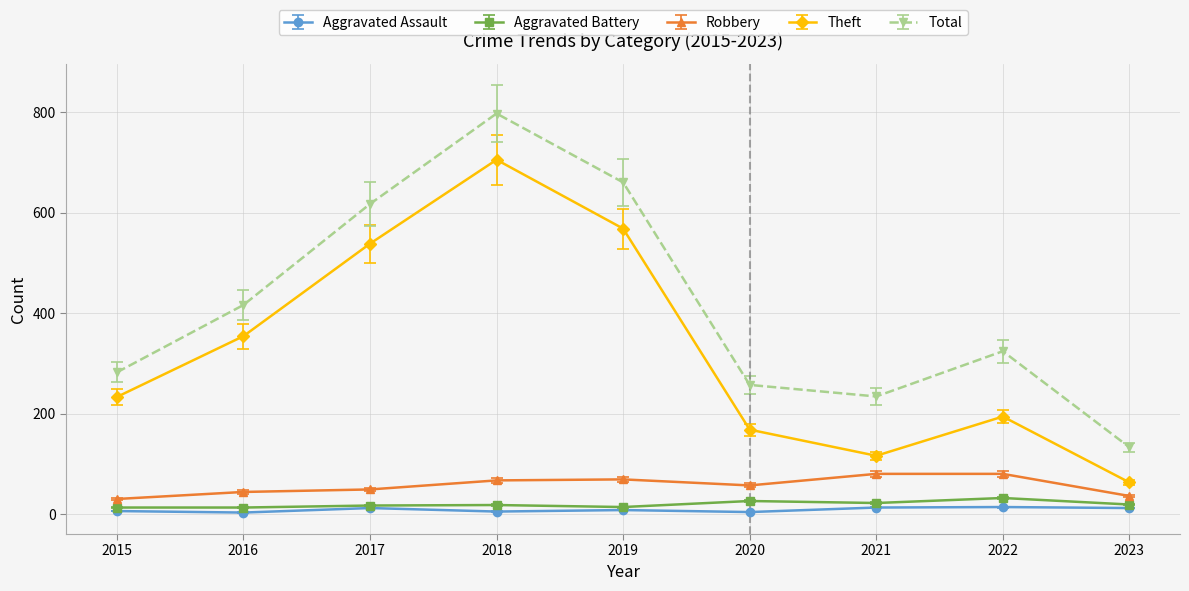

What is the difference between the Aggravated Battery values at 2019 and 2022?

18